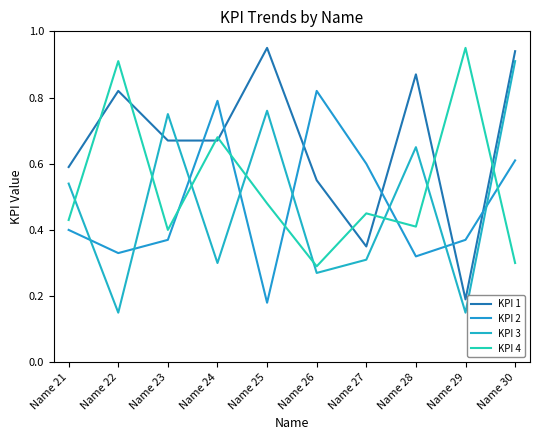

Where do KPI 1 and KPI 4 first cross each other?

Name 21 and Name 22